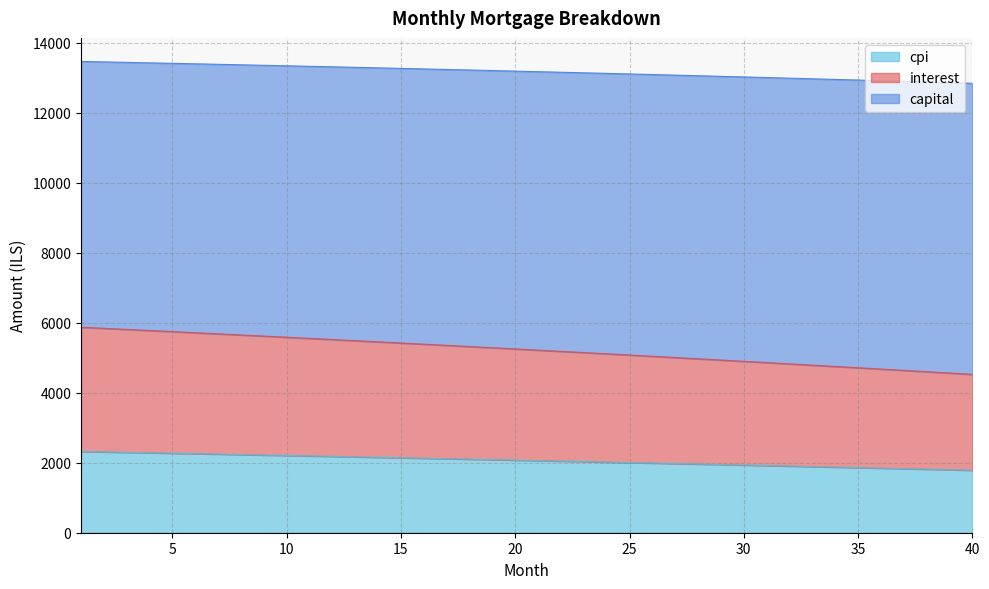

What are all the series names shown in the legend?

cpi, interest, capital